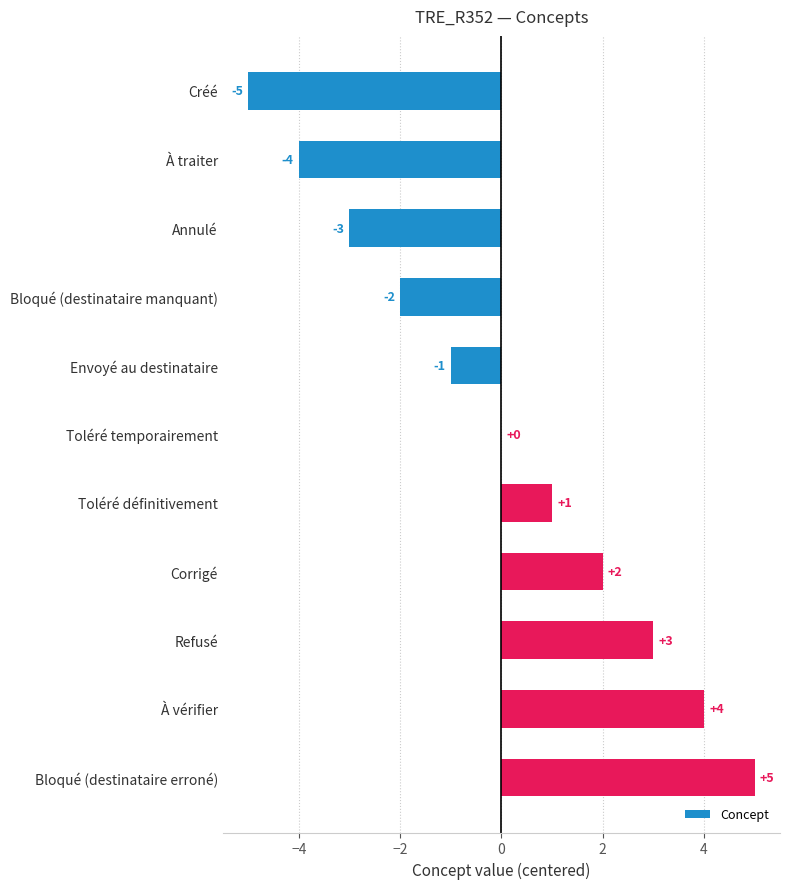

Where is the data nearest to the value 0?

Toléré temporairement